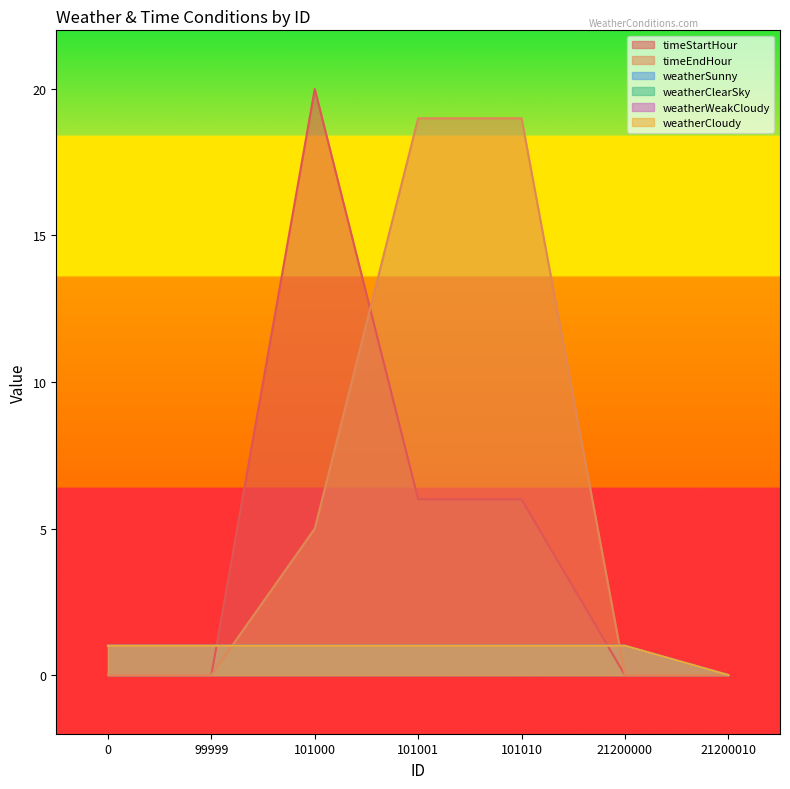

What is the average value of the weatherSunny series?

1